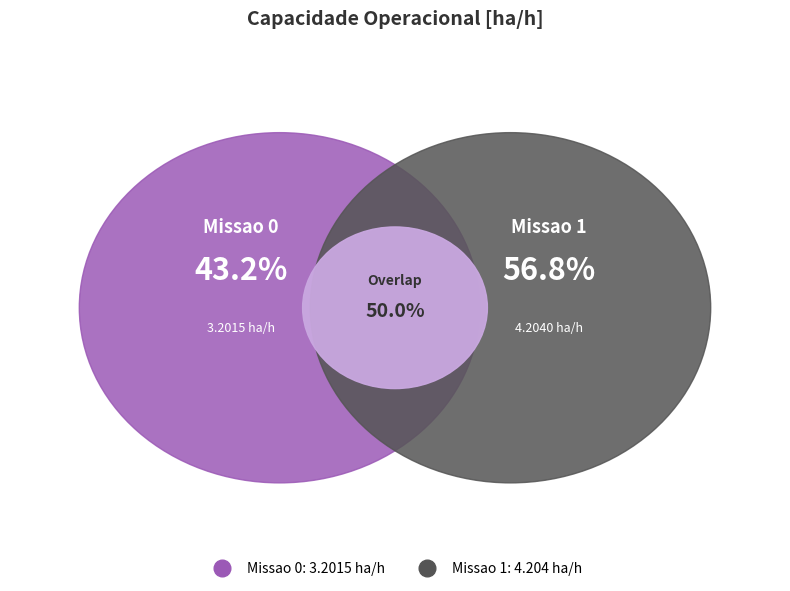

To the nearest percent, what portion does Missao 1 represent?

57%